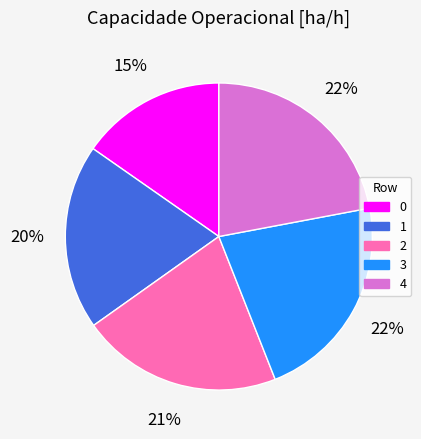

Approximately how many times larger is the value at 0 compared to 1?

0.8